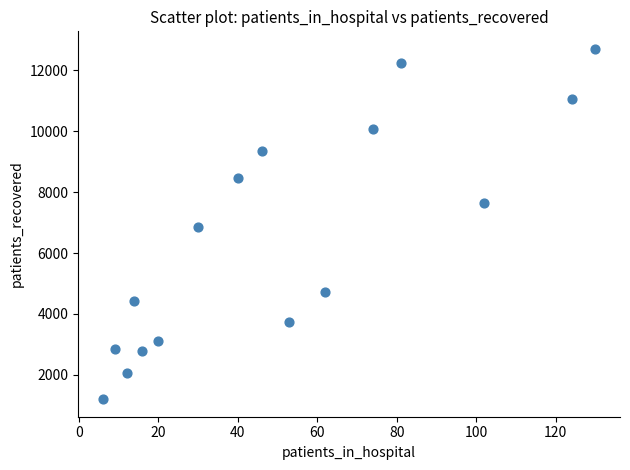

What is the range of Y values (max minus min)?

11511